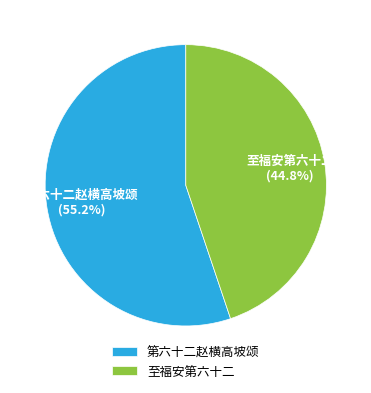

What percentage is the 至福安第六十二 slice, to the nearest percent?

45%